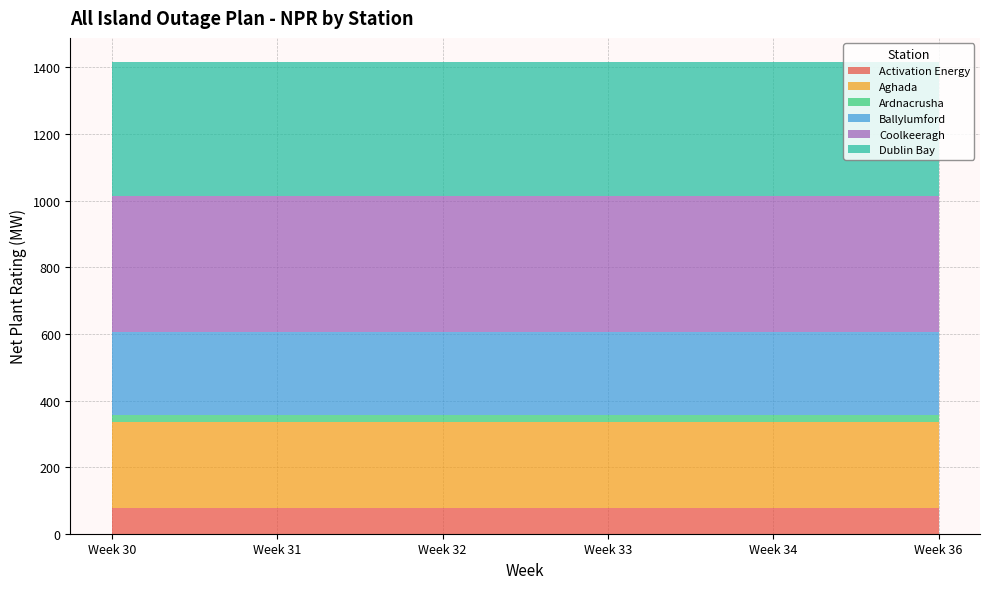

Reading right to left, extract all data points from this chart.

Activation Energy: Week 36=77	Week 34=77	Week 33=77	Week 32=77	Week 31=77	Week 30=77
Aghada: Week 36=258	Week 34=258	Week 33=258	Week 32=258	Week 31=258	Week 30=258
Ardnacrusha: Week 36=21	Week 34=21	Week 33=21	Week 32=21	Week 31=21	Week 30=21
Ballylumford: Week 36=249	Week 34=249	Week 33=249	Week 32=249	Week 31=249	Week 30=249
Coolkeeragh: Week 36=408	Week 34=408	Week 33=408	Week 32=408	Week 31=408	Week 30=408
Dublin Bay: Week 36=405	Week 34=405	Week 33=405	Week 32=405	Week 31=405	Week 30=405